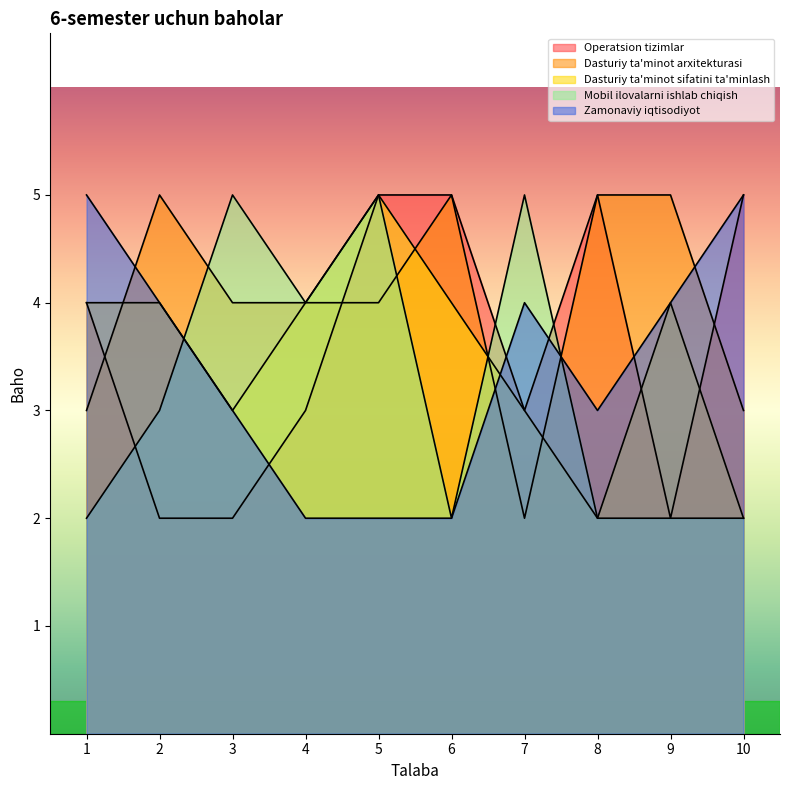

How many series are shown in this chart?

5